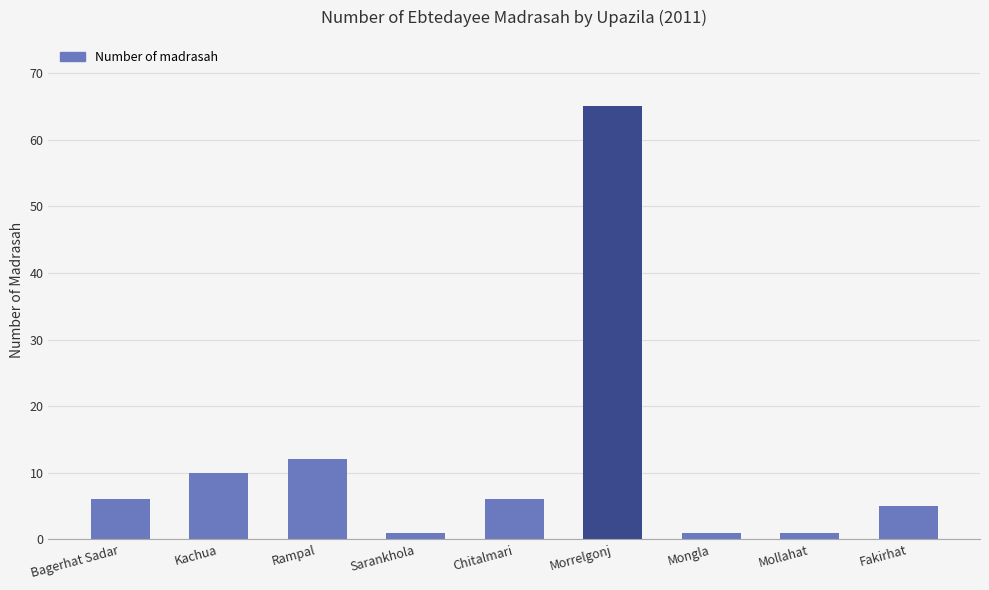

True or false: the data shows 6 at Chitalmari.

True